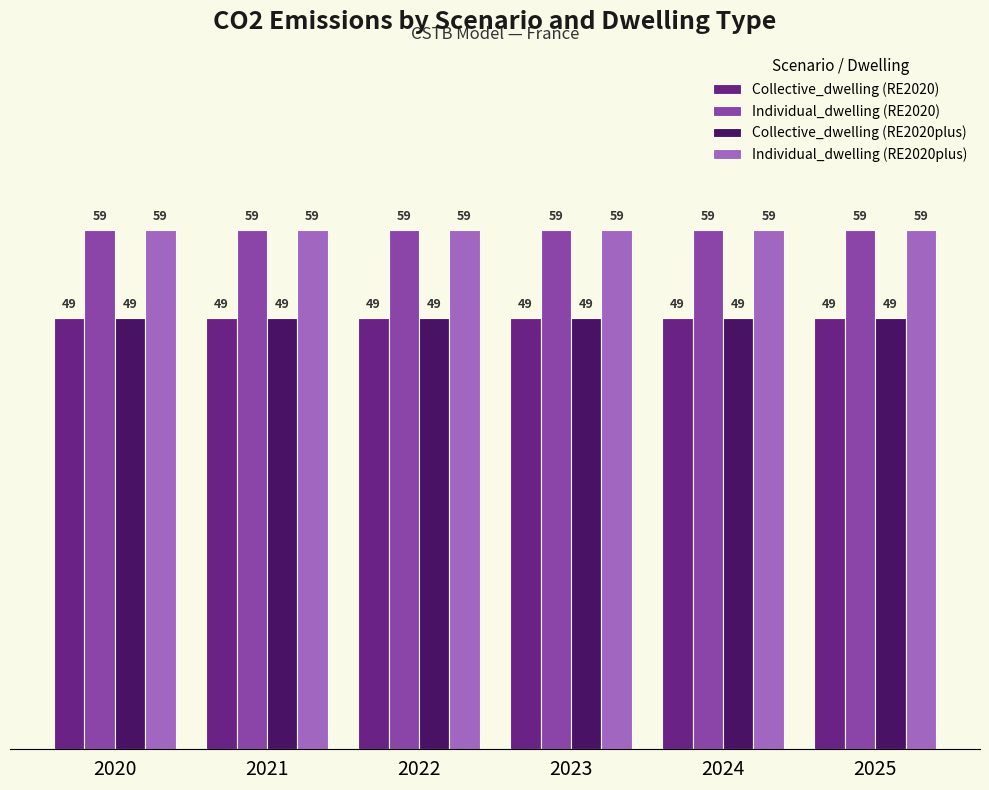

Read the Individual_dwelling (RE2020plus) value at 2025.

59